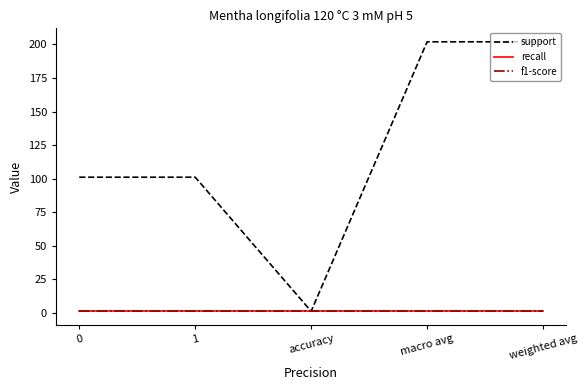

Does the chart have visible grid lines?

No